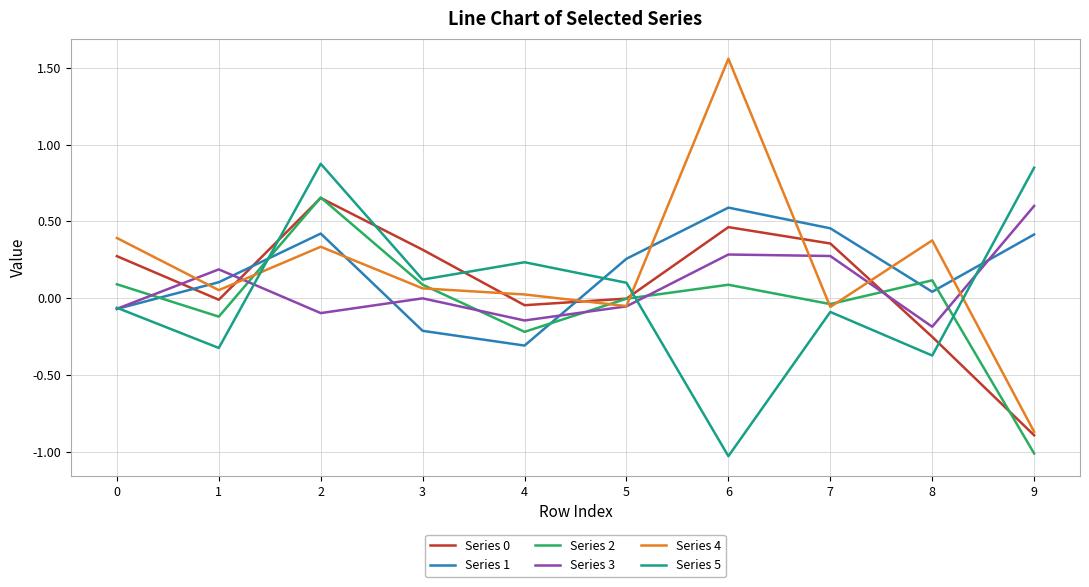

What is the total value across all series at 7?

0.9